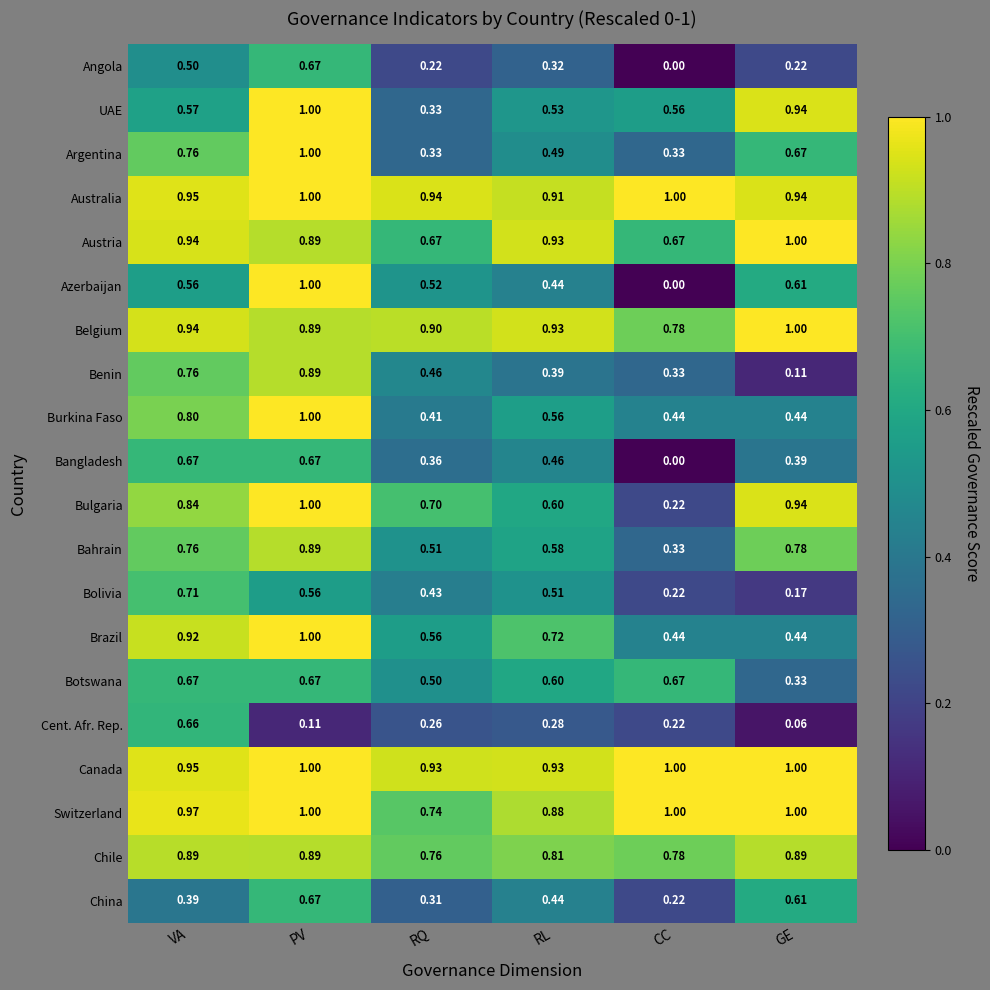

Which category has the highest value in the Bolivia series?

VA